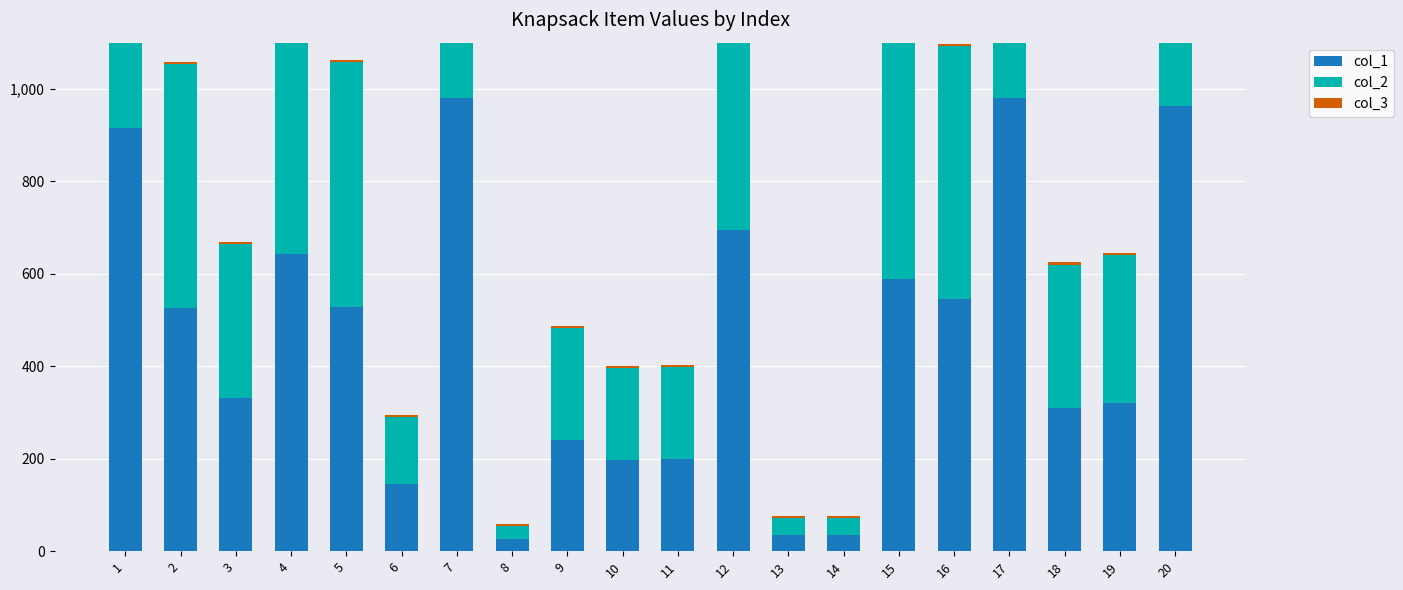

At which label does col_2 reach its minimum?

8